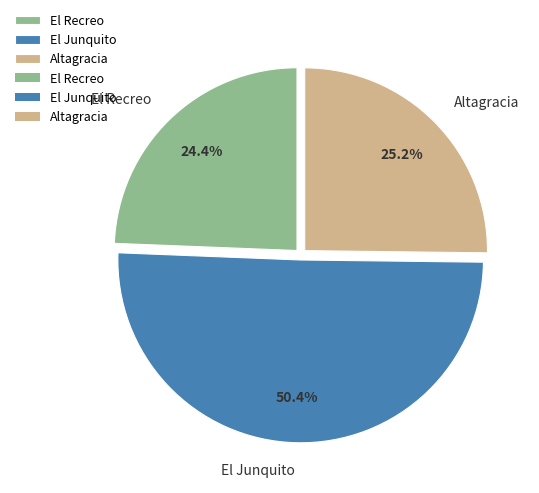

To the nearest percent, what is the combined percentage of El Recreo and Altagracia?

50%